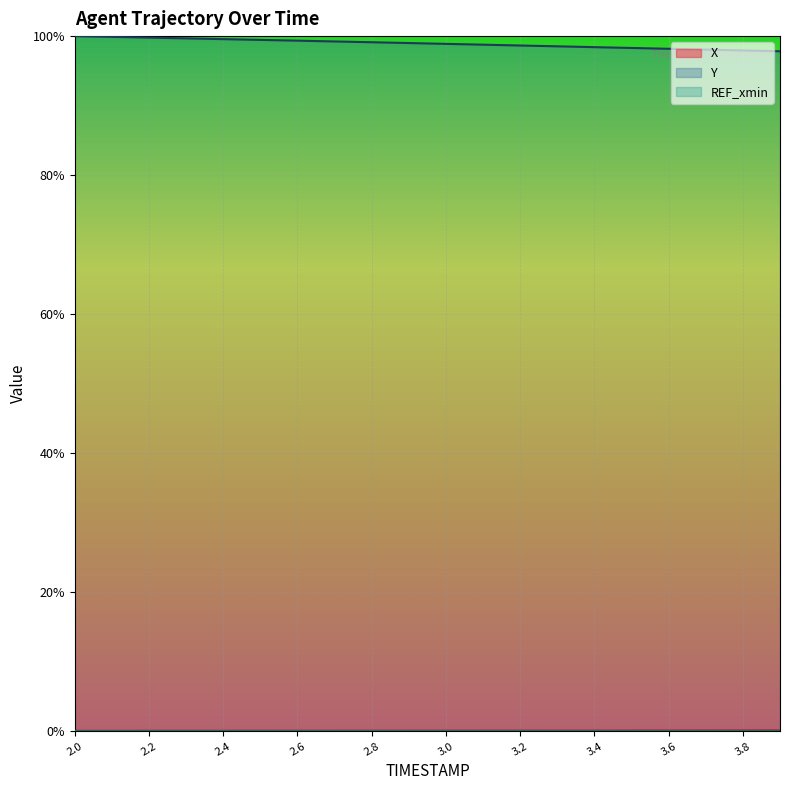

What is the label of the 19th point from the right?

2.1